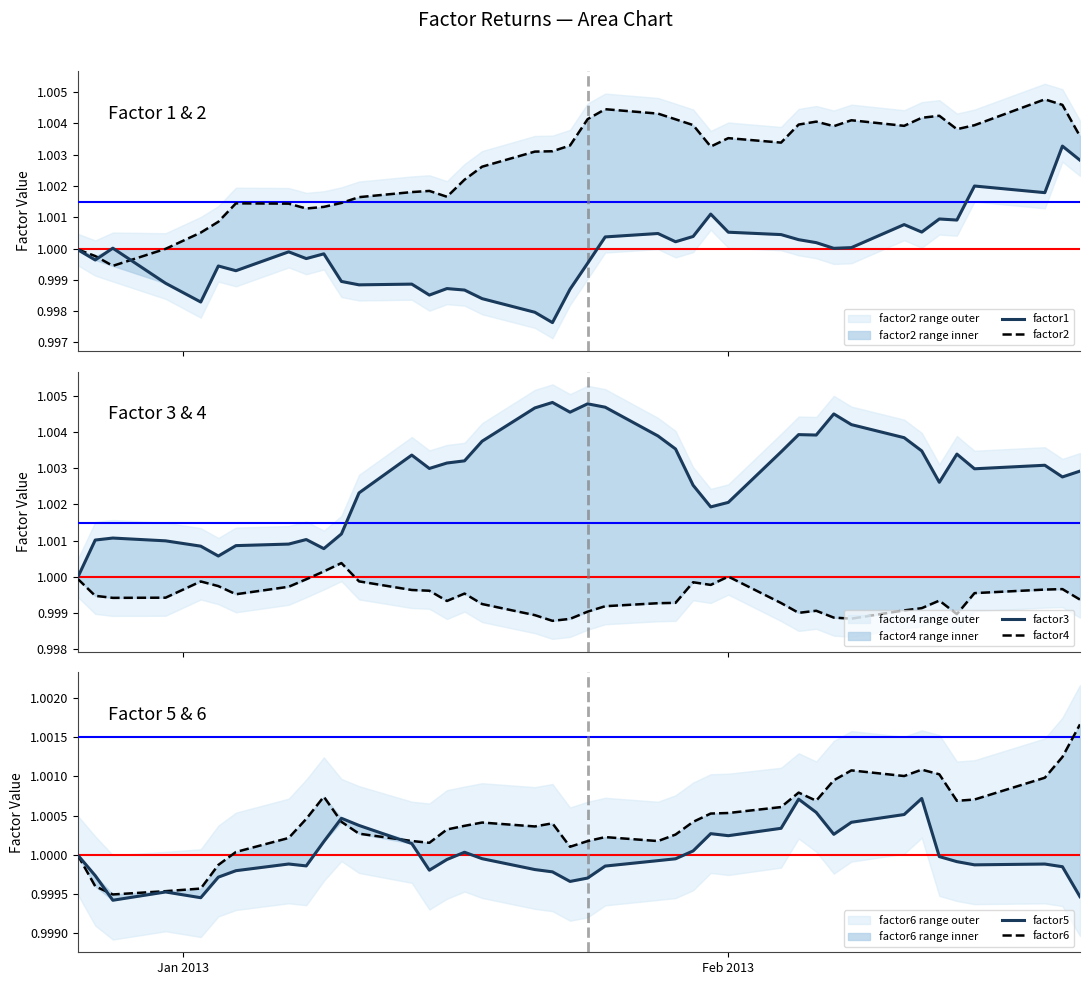

In factor2, how many points are lower than both neighbors (excluding endpoints)?

8